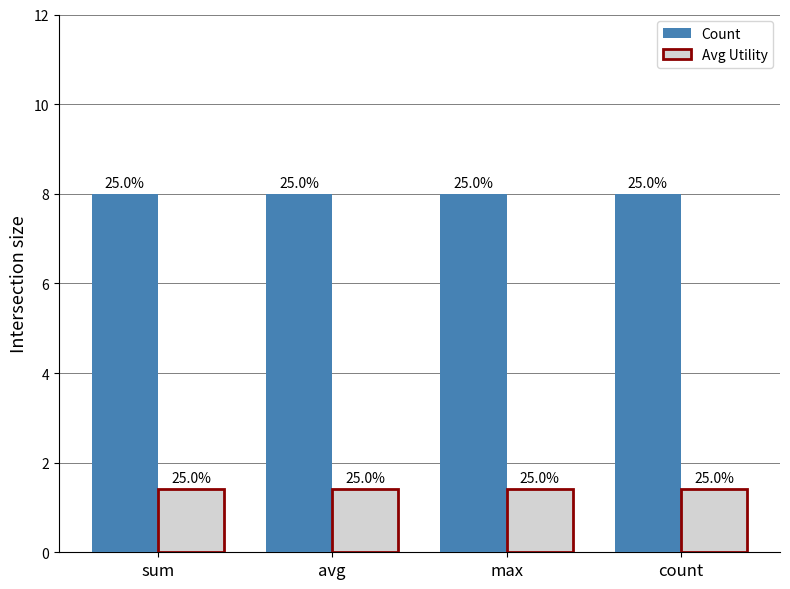

What is the label of the 4th bar from the right?

sum